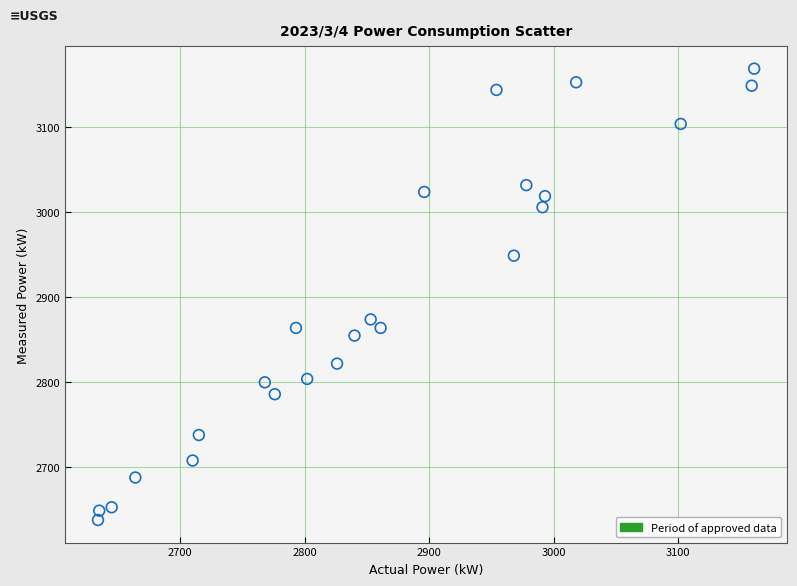

What is the range of X values (max minus min)?

527